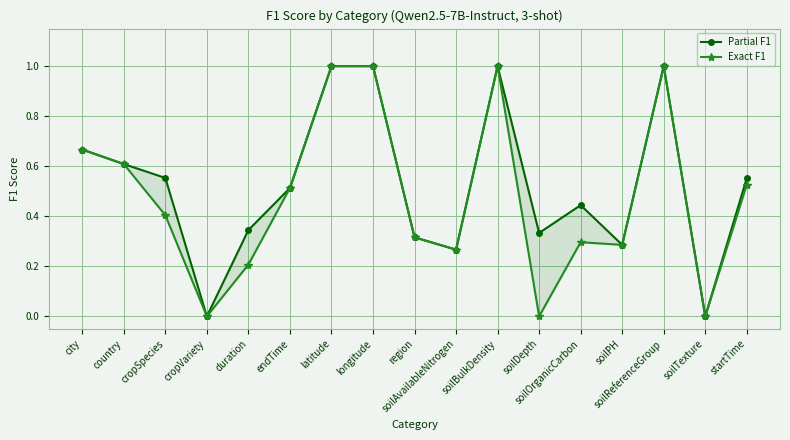

Reading left to right, what are all the values shown in this chart?

Partial F1: city=0.7	country=0.6	cropSpecies=0.6	cropVariety=0.0	duration=0.3	endTime=0.5	latitude=1.0	longitude=1.0	region=0.3	soilAvailableNitrogen=0.3	soilBulkDensity=1.0	soilDepth=0.3	soilOrganicCarbon=0.4	soilPH=0.3	soilReferenceGroup=1.0	soilTexture=0.0	startTime=0.6
Exact F1: city=0.7	country=0.6	cropSpecies=0.4	cropVariety=0.0	duration=0.2	endTime=0.5	latitude=1.0	longitude=1.0	region=0.3	soilAvailableNitrogen=0.3	soilBulkDensity=1.0	soilDepth=0.0	soilOrganicCarbon=0.3	soilPH=0.3	soilReferenceGroup=1.0	soilTexture=0.0	startTime=0.5